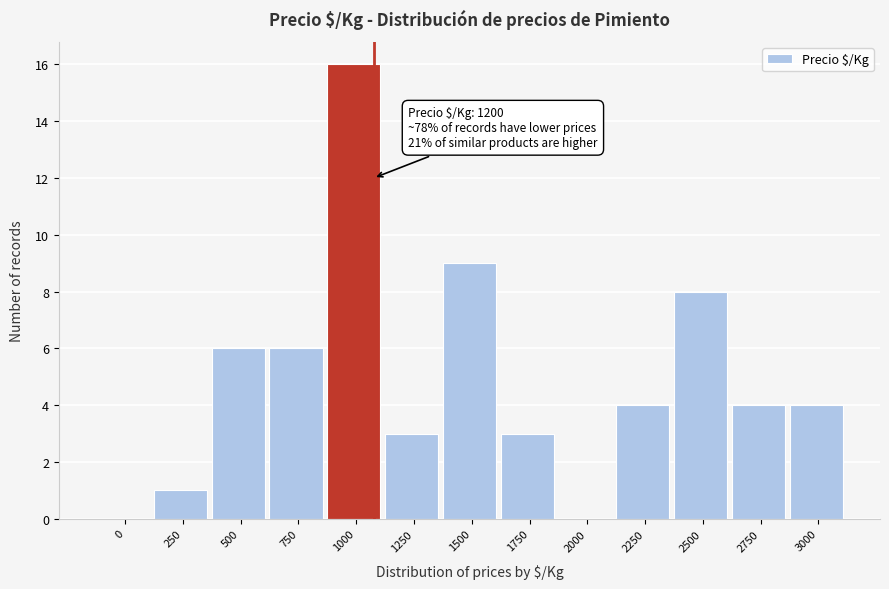

Reading left to right, extract all data points from this chart.

0=0	250=1	500=6	750=6	1000=16	1250=3	1500=9	1750=3	2000=0	2250=4	2500=8	2750=4	3000=4